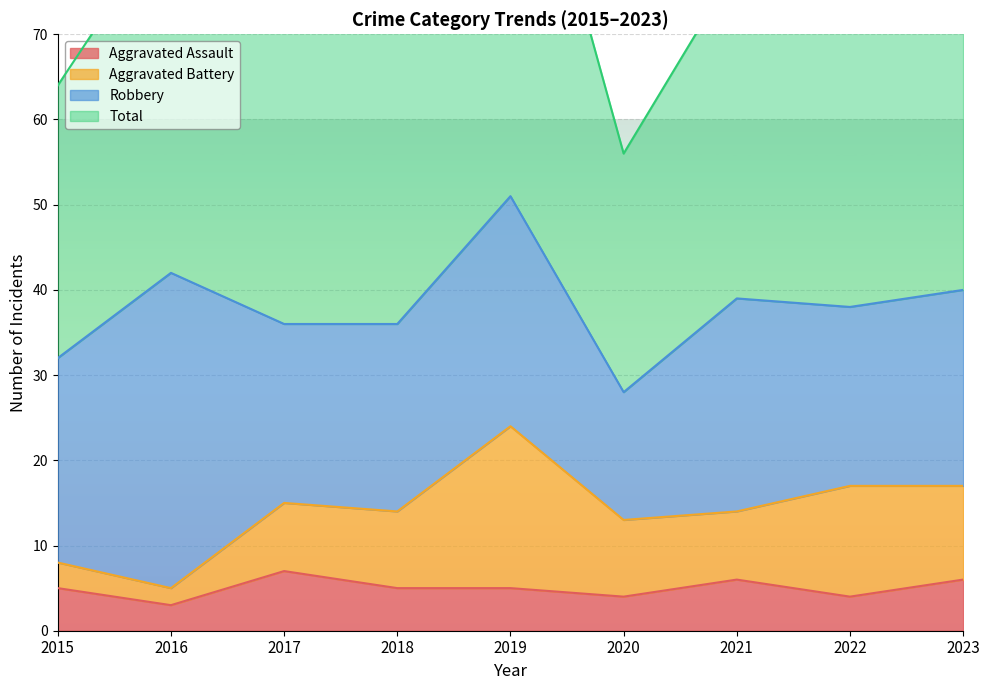

The value of Aggravated Assault at 2018 is 3. True or false?

False